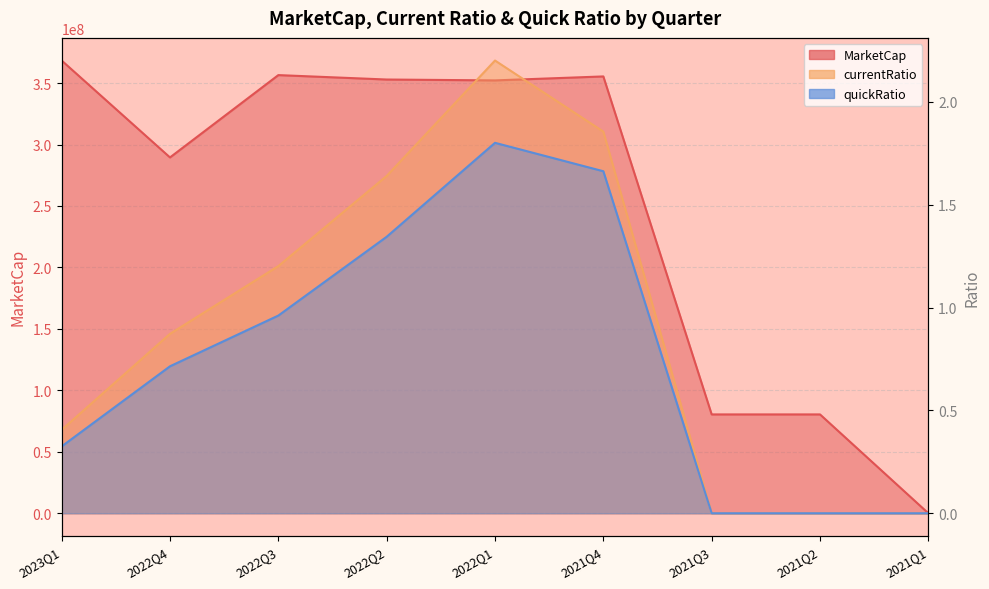

Reading left to right, extract all data points from this chart.

MarketCap: 368359375.0	289512500.0	356500000.0	352906250.0	352187500.0	355421865.1	80421543.8	80421543.8	0.0
currentRatio: 0.4	0.9	1.2	1.6	2.2	1.9	0.0	0.0	0.0
quickRatio: 0.3	0.7	1.0	1.3	1.8	1.7	0.0	0.0	0.0